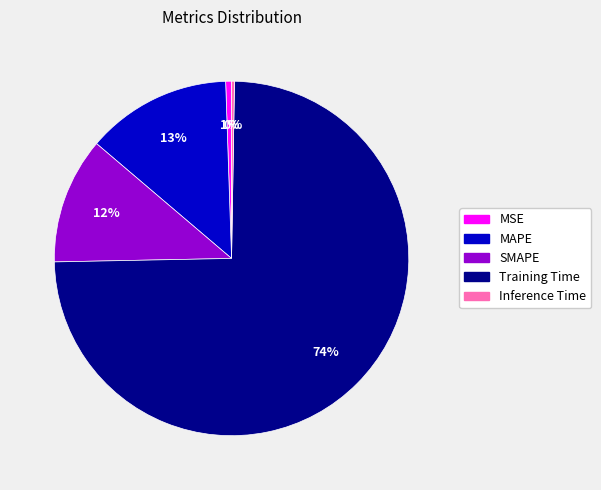

Between MAPE and SMAPE, which is larger?

MAPE